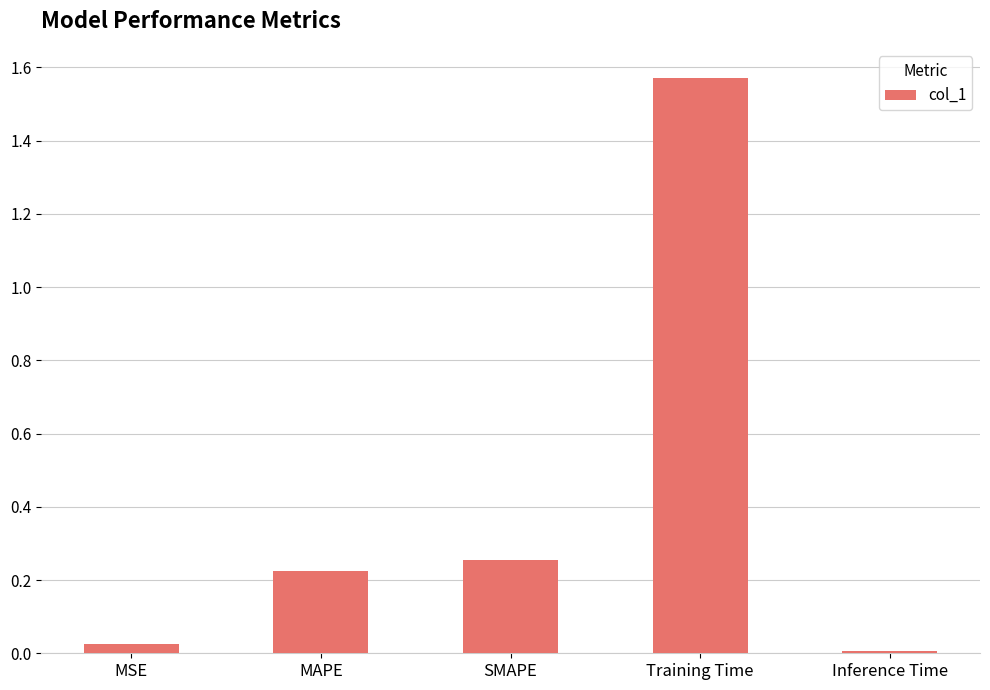

How many bars are there in total?

5